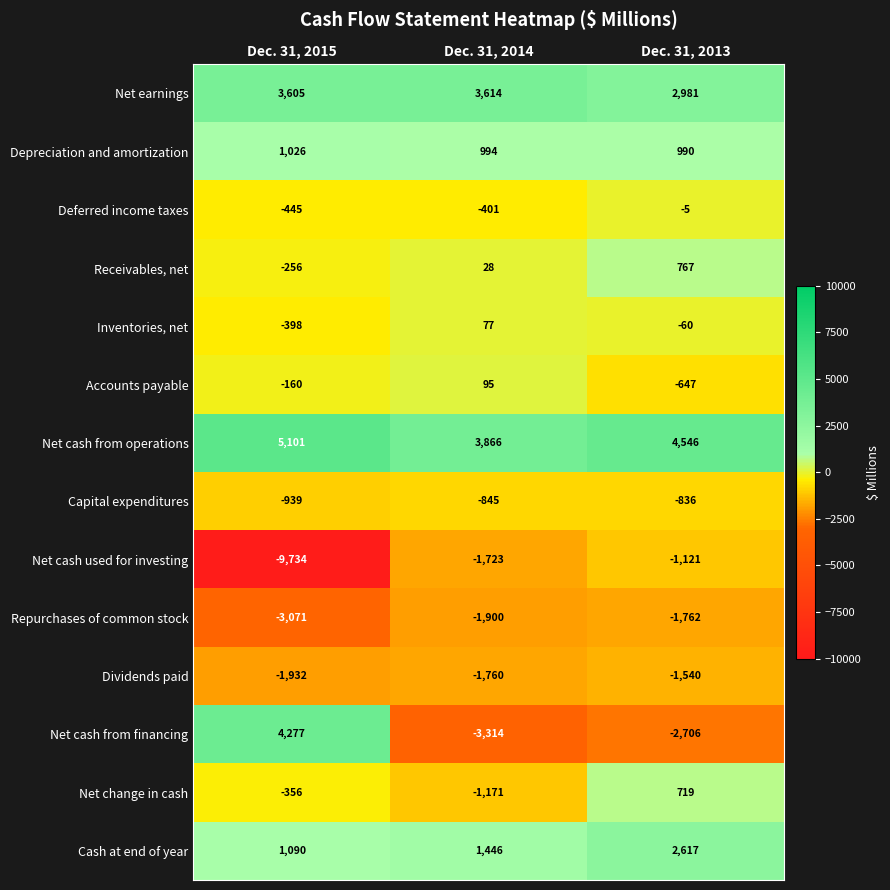

What is the difference between the highest and lowest values at Dec. 31, 2015?

14835